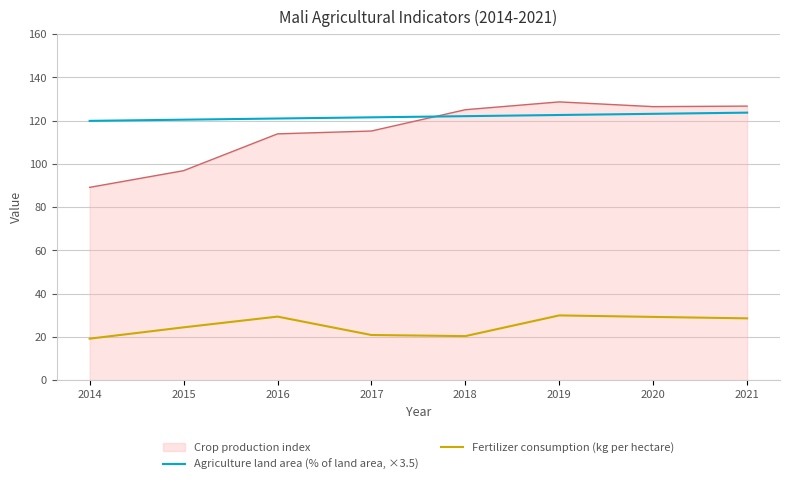

Rank the series by their maximum value, from lowest to highest.

Fertilizer consumption (kg per hectare), Agriculture land area (% of land area, ×3.5), Crop production index